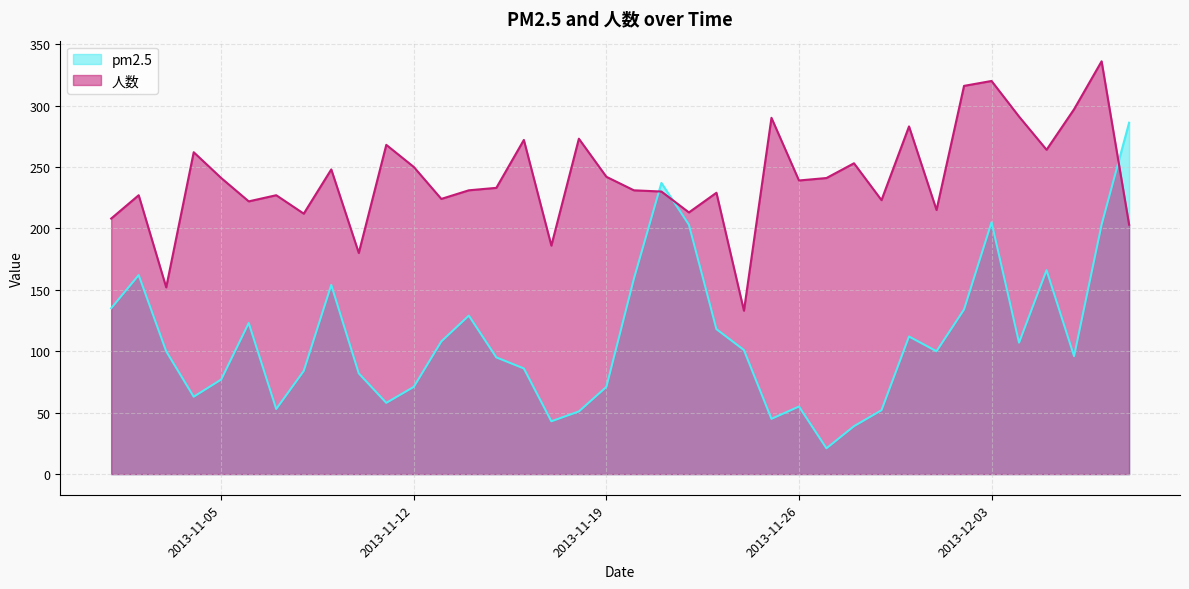

How many data points in 人数 are less than 239?

19